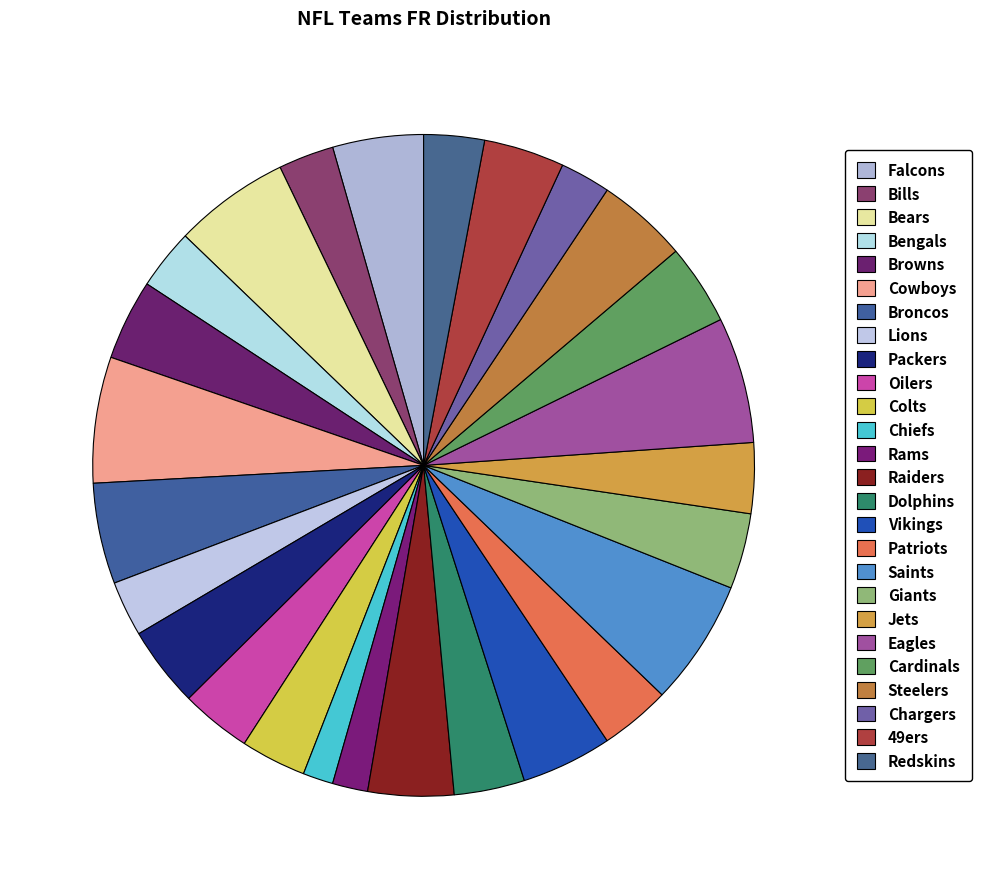

How many segments does this pie chart have?

26